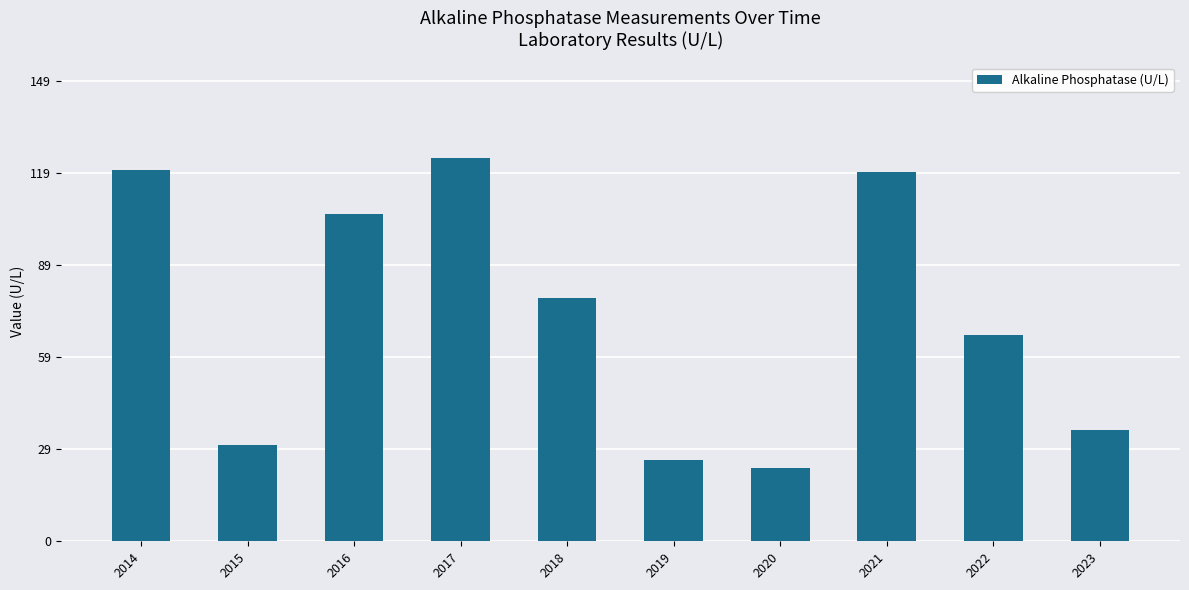

Reading left to right, transcribe all the data shown in this chart.

2014=120.4	2015=31.3	2016=106.0	2017=124.2	2018=78.8	2019=26.5	2020=23.9	2021=119.6	2022=66.7	2023=36.0